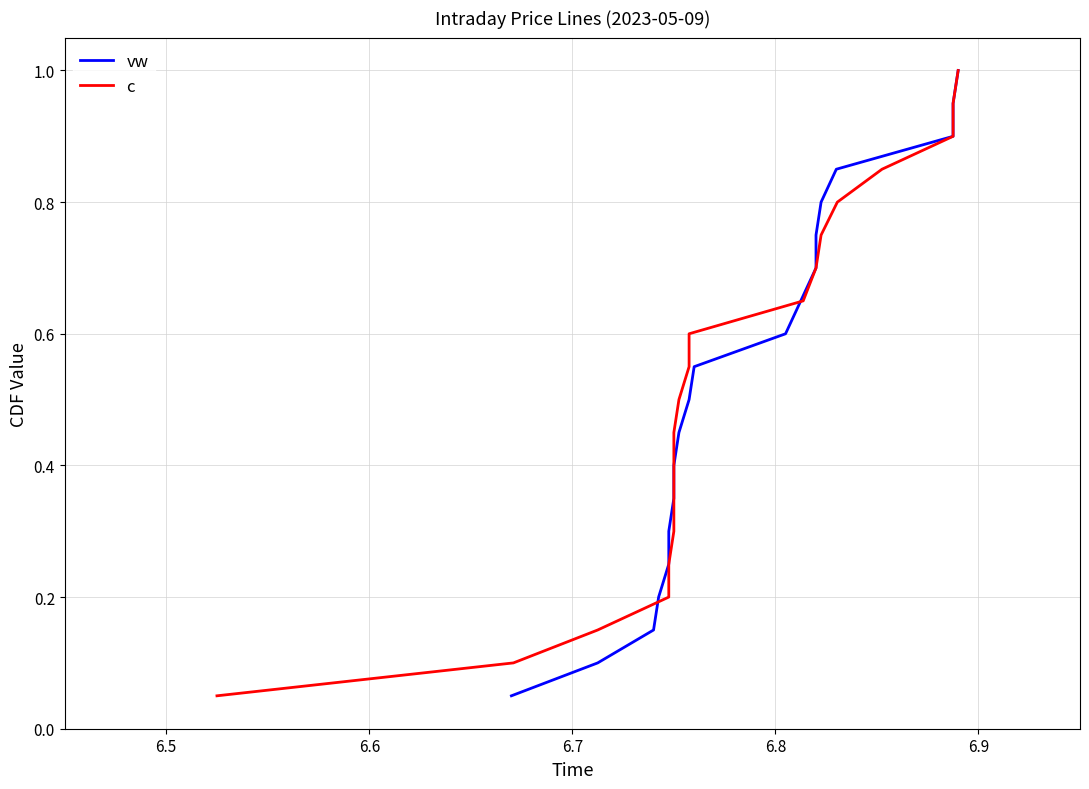

Is it true that c equals 0.0 at 6.4?

False